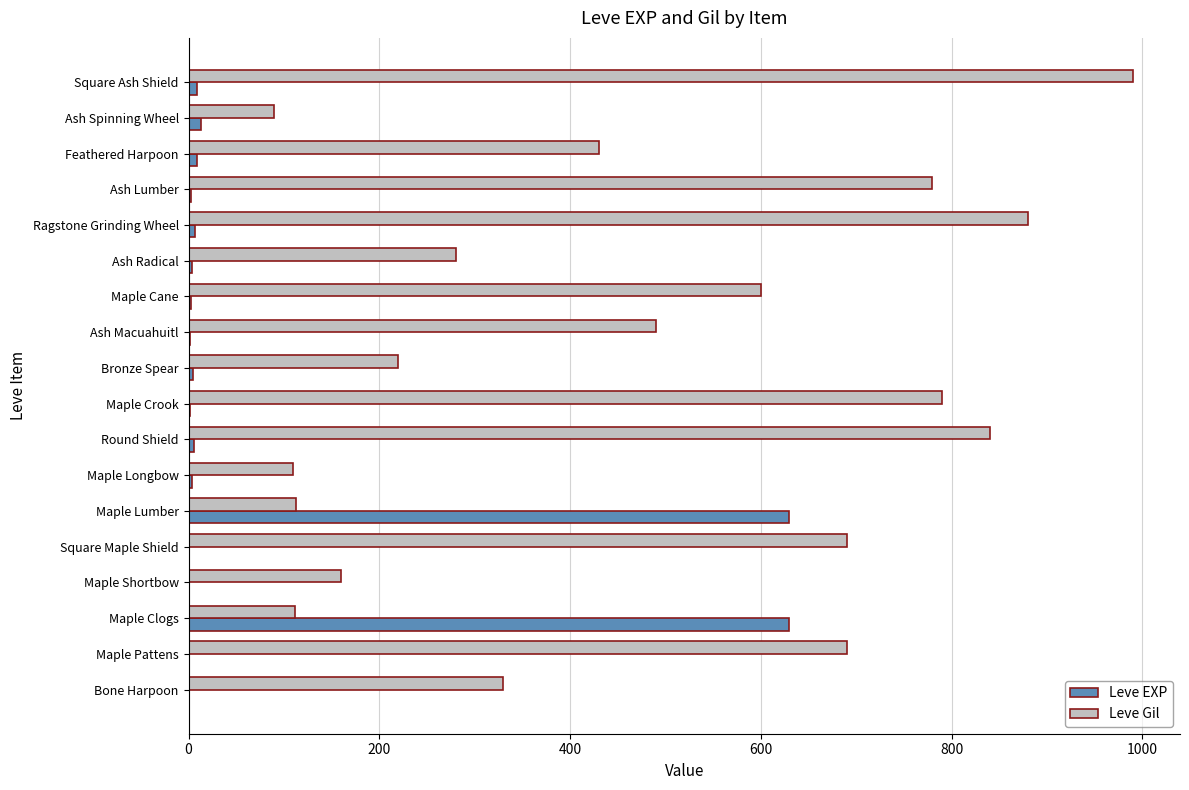

Between Maple Cane and Feathered Harpoon, which series saw the biggest shift?

Leve Gil